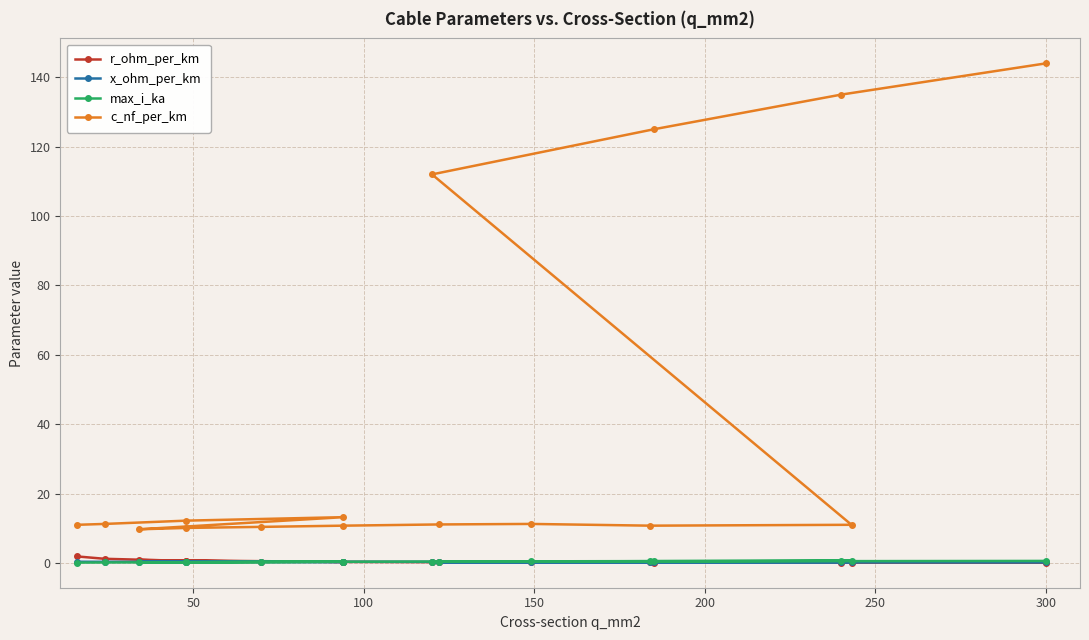

True or false: r_ohm_per_km and c_nf_per_km cross at least once.

False